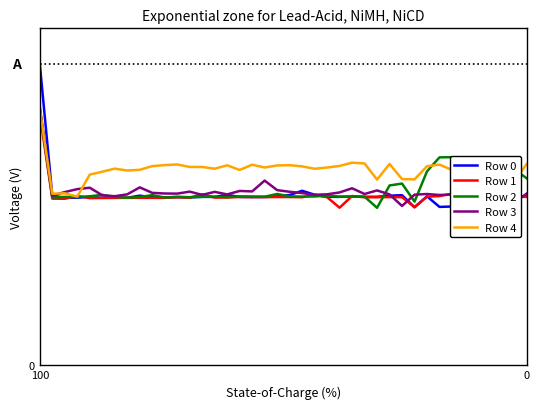

What is the sum of the Row 3 values at 9 and 34?

23.5